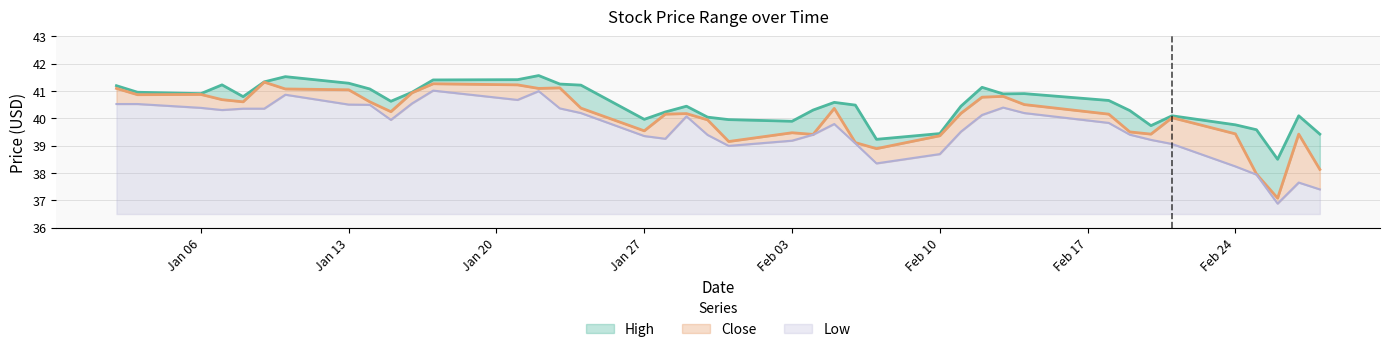

What is the sum of all High values?

1620.7